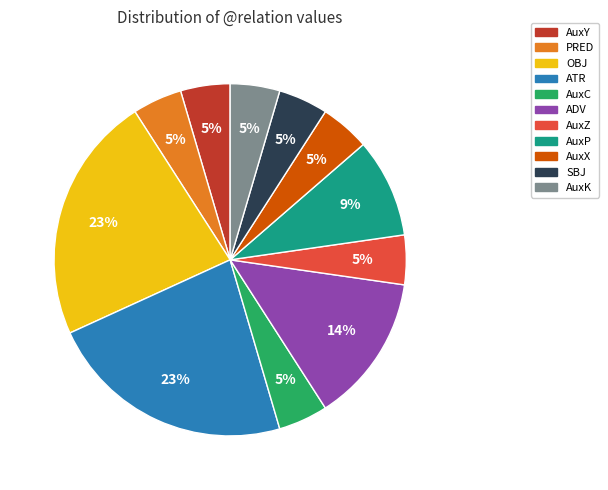

Combined, do ATR and AuxX account for over 50%?

No